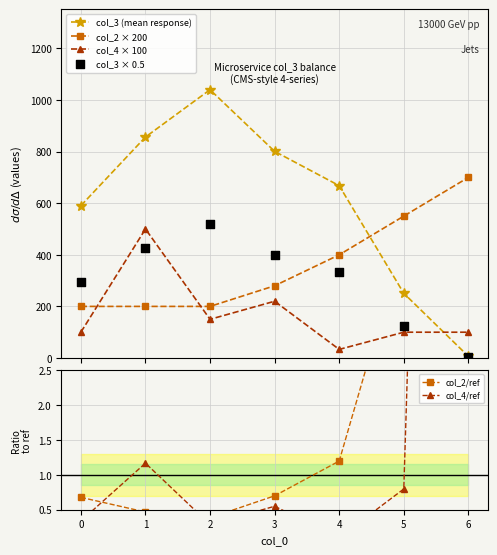

At how many categories does at least one series exceed 333?

7